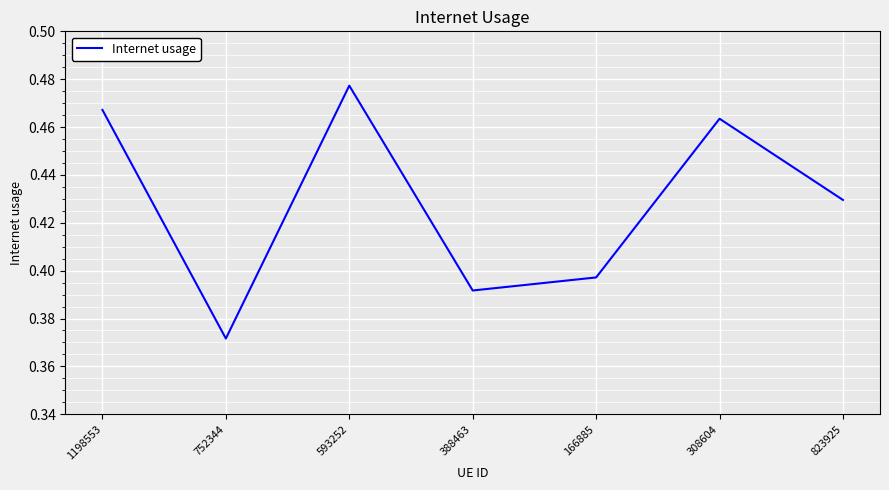

True or false: the data shows 0.1 at 166885.

False